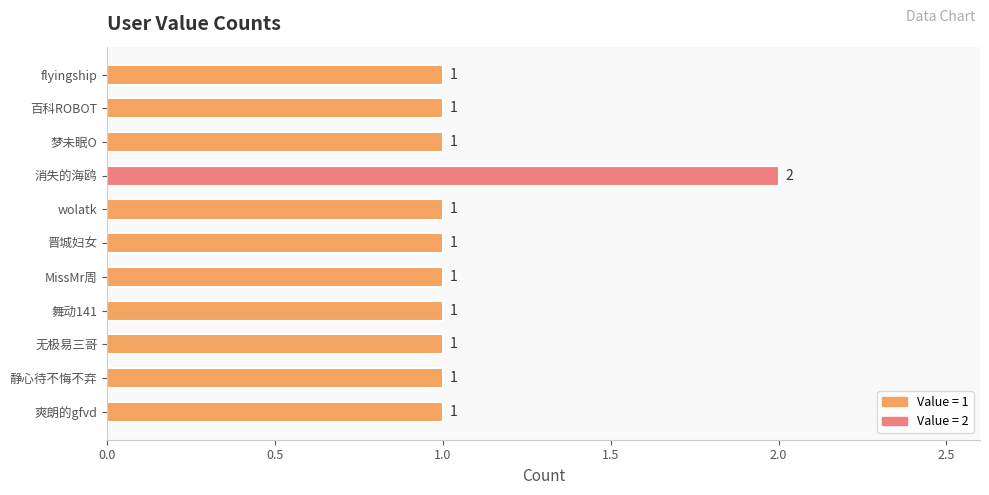

How many values are between 1 and 2?

11